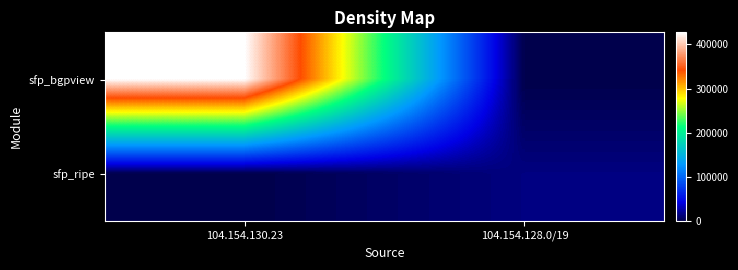

Reading left to right, what are all the values shown in this chart?

sfp_bgpview: 104.154.130.23=427320	104.154.128.0/19=0
sfp_ripe: 104.154.130.23=0	104.154.128.0/19=15169